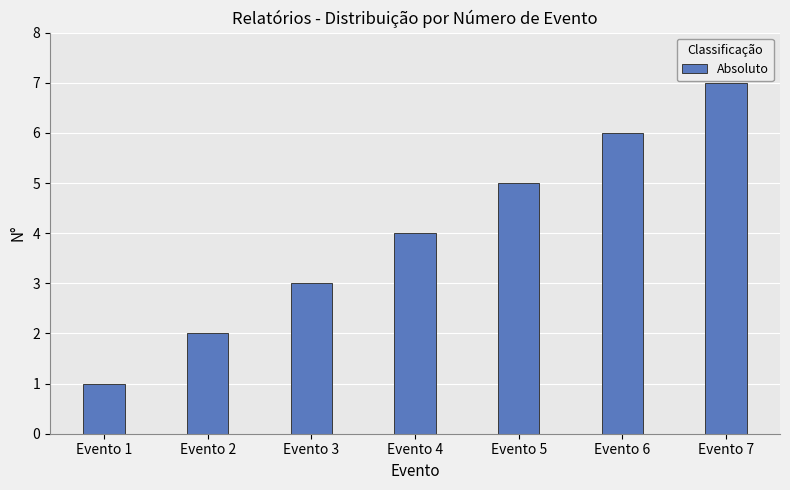

What is the change in value from Evento 3 to Evento 7?

+4